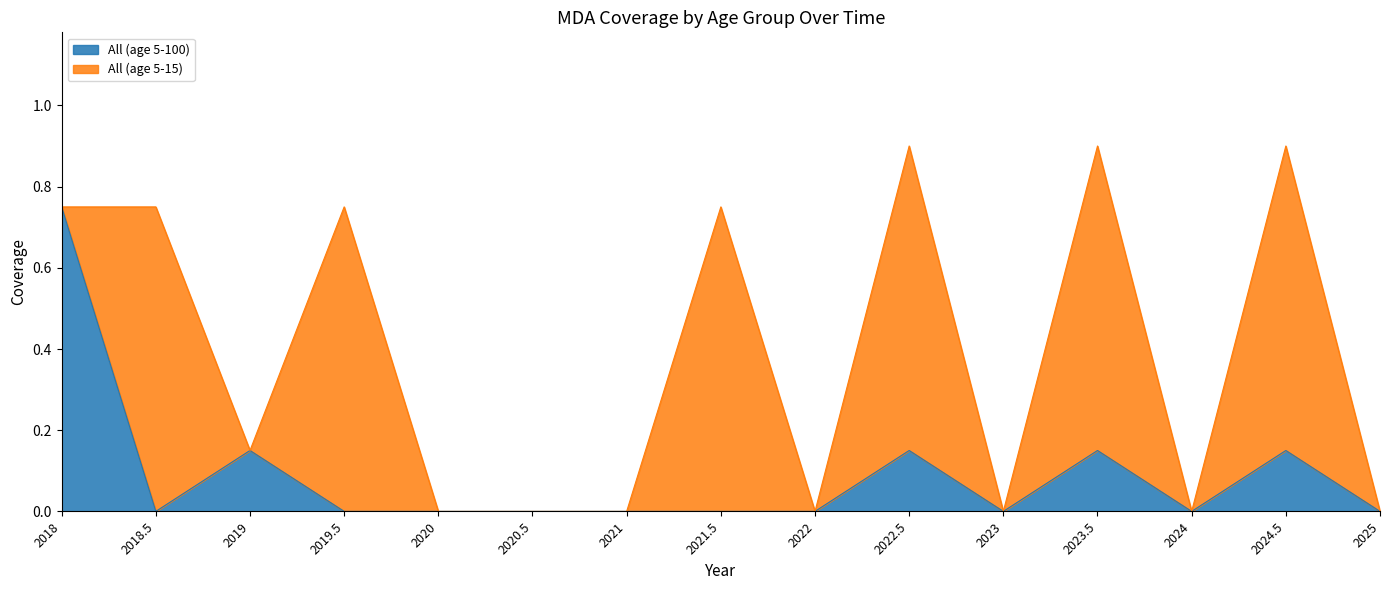

The value at 2024 is 0.0. True or false?

True